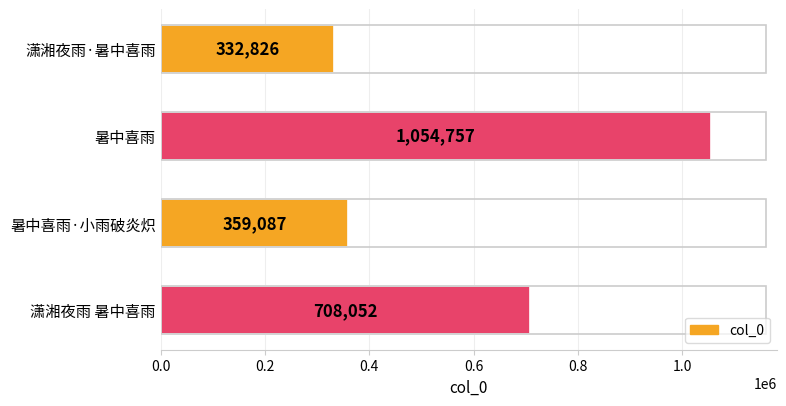

Reading top to bottom, list all the values displayed in this chart.

潇湘夜雨·暑中喜雨=332826	暑中喜雨=1054757	暑中喜雨·小雨破炎炽=359087	潇湘夜雨 暑中喜雨=708052